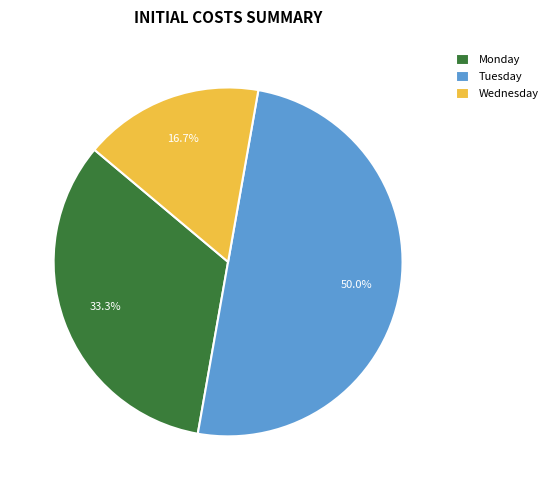

The Monday slice represents 43% of the pie. True or false?

False